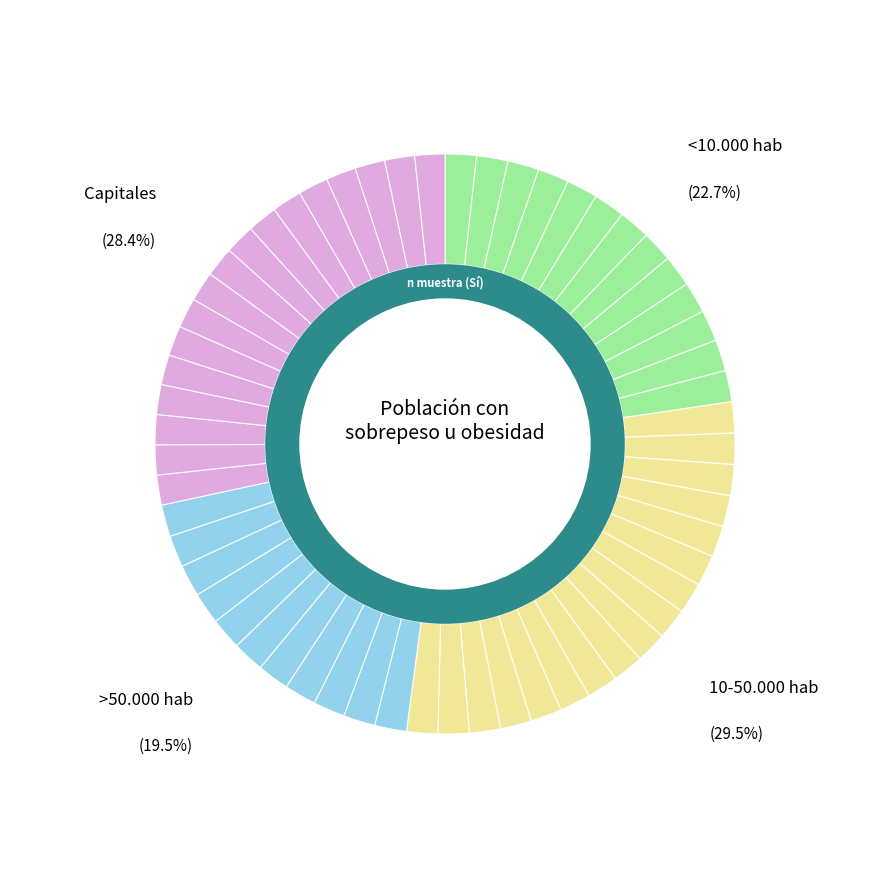

What is the total percentage of <10.000 hab and 10-50.000 hab?

52.1%